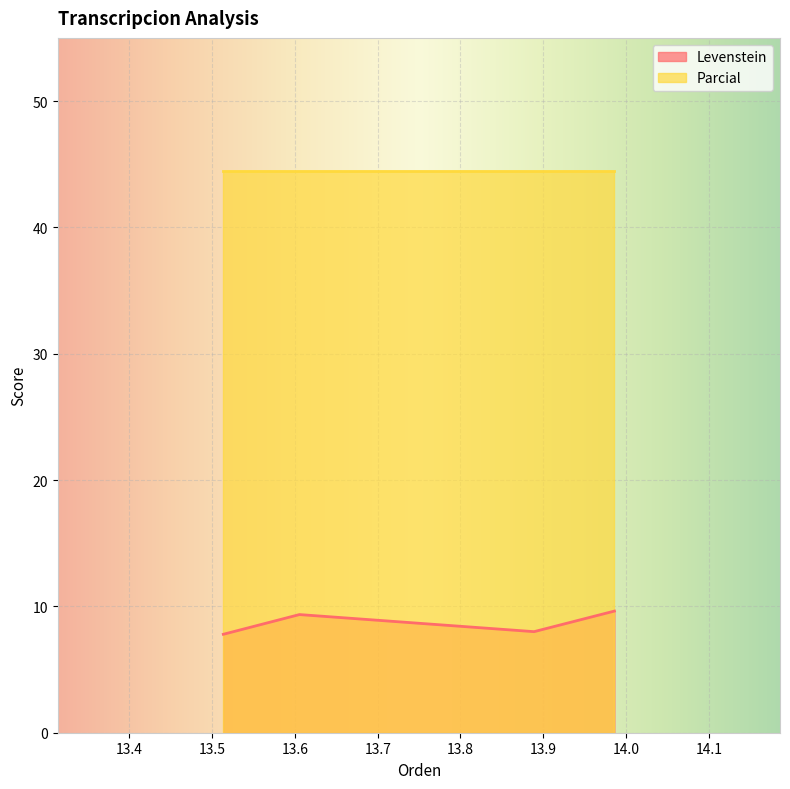

True or false: Levenstein and Parcial intersect in this chart.

False